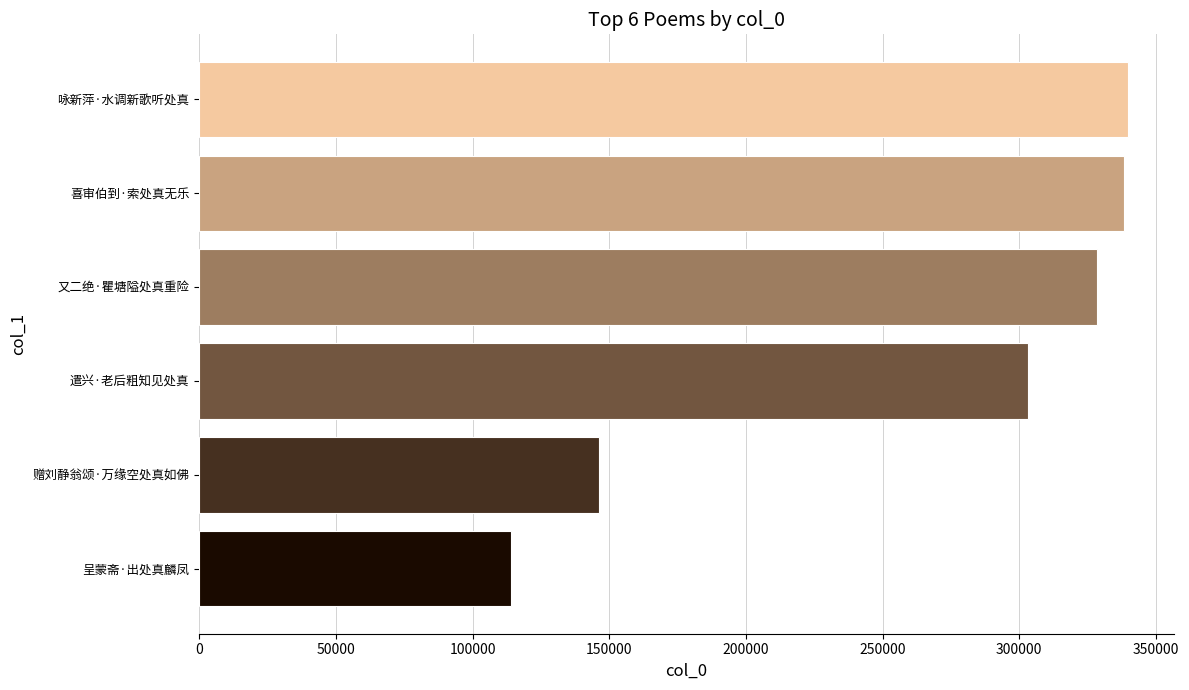

True or false: the data shows 221581 at 赠刘静翁颂·万缘空处真如佛.

False